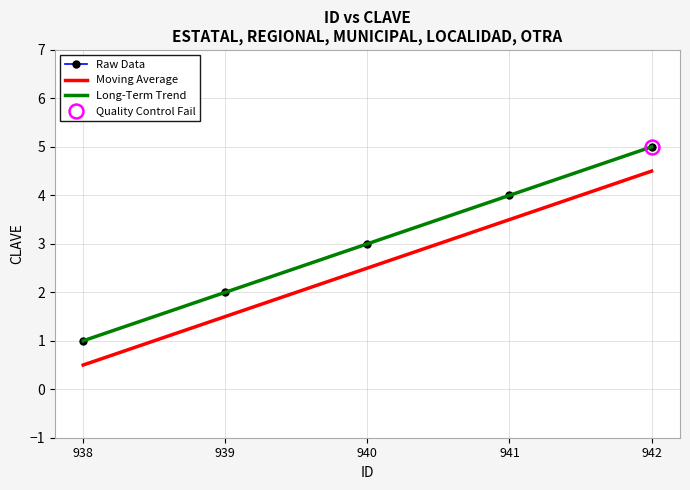

Which series has the widest spread of values?

Raw Data